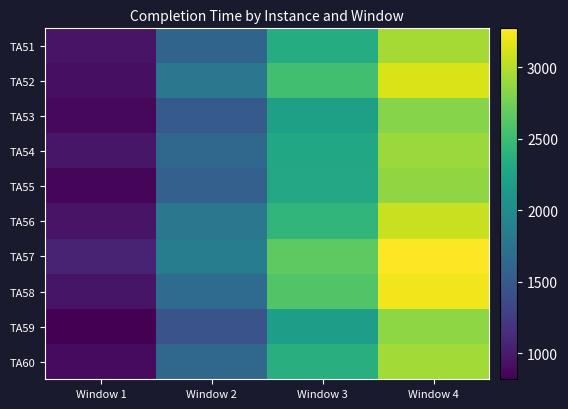

Count the number of categories in the chart.

4